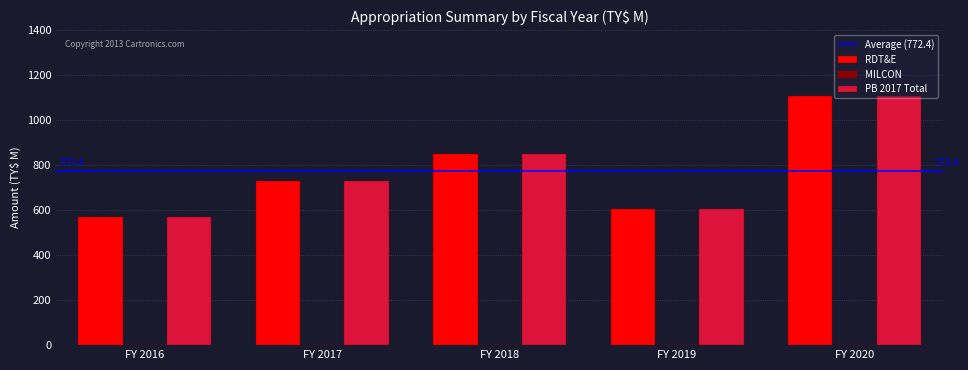

Is the value of RDT&E at FY 2017 greater than the value of PB 2017 Total at FY 2018?

No